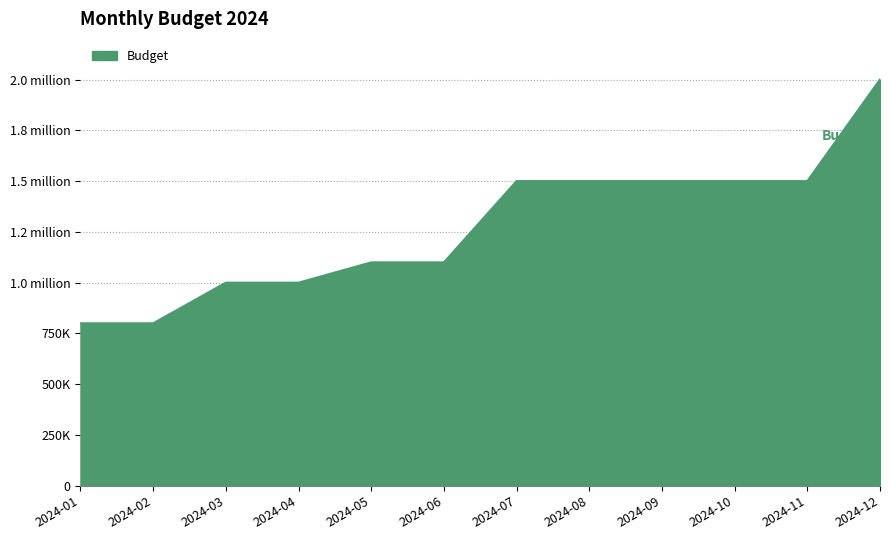

The value at 2024-04 is 665927. True or false?

False